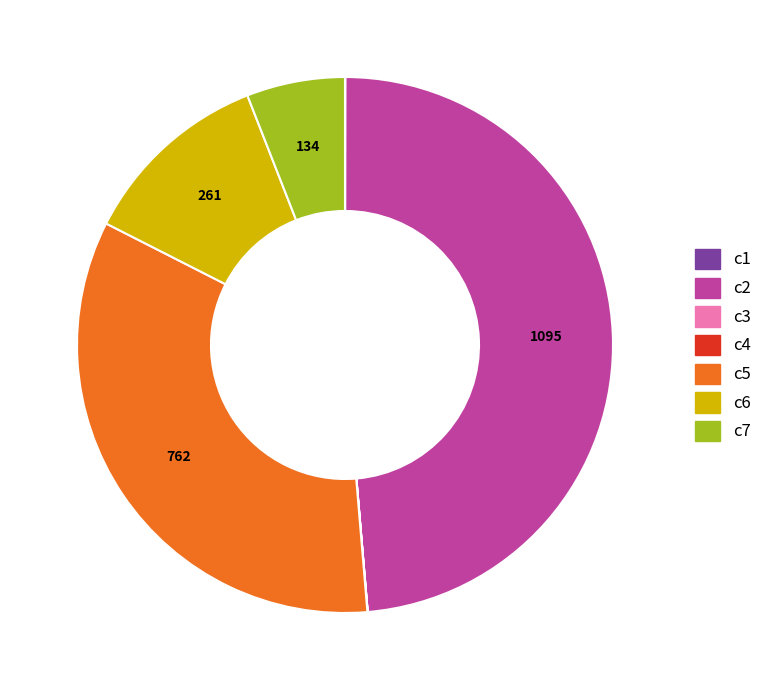

Which category has the biggest portion of the pie?

c2